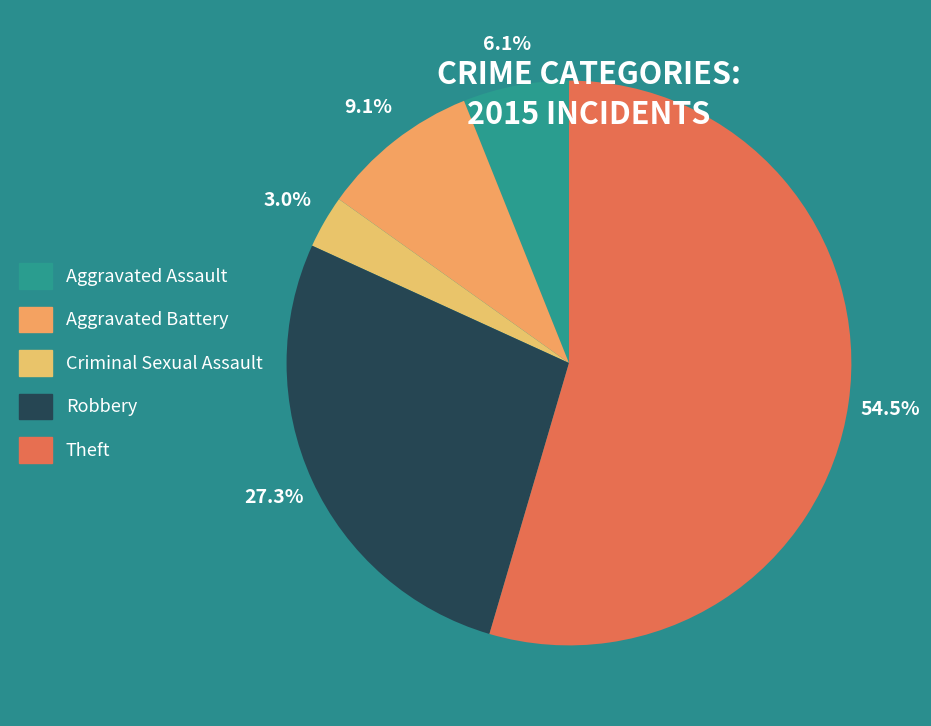

To the nearest percent, what is the average slice percentage?

20%